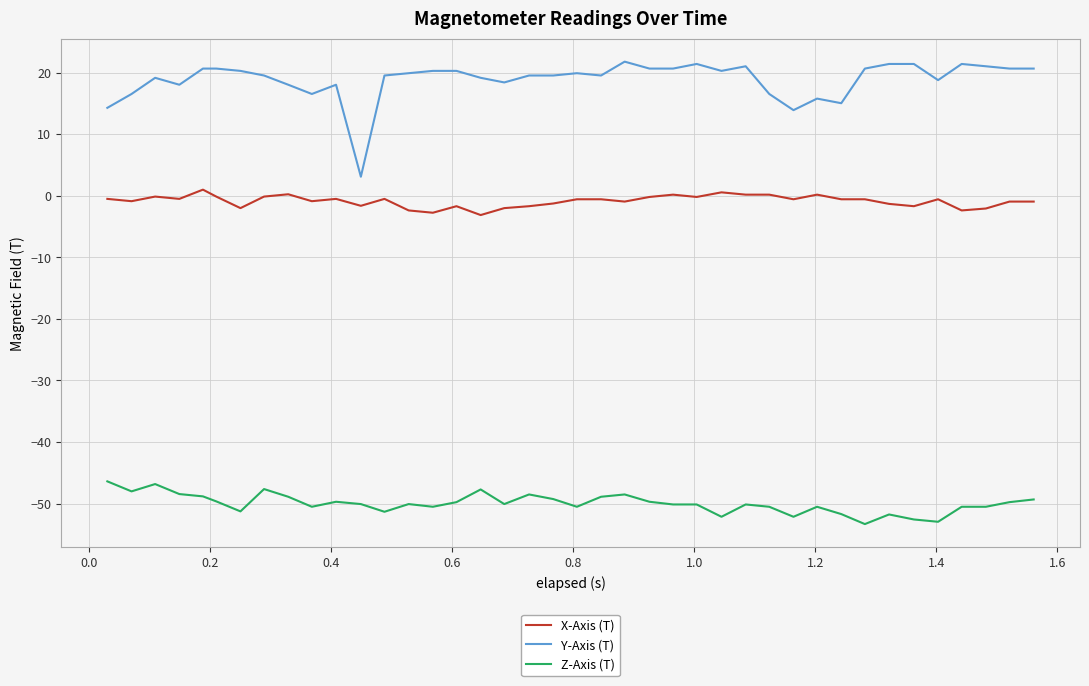

What is the maximum value shown in the chart?

21.8